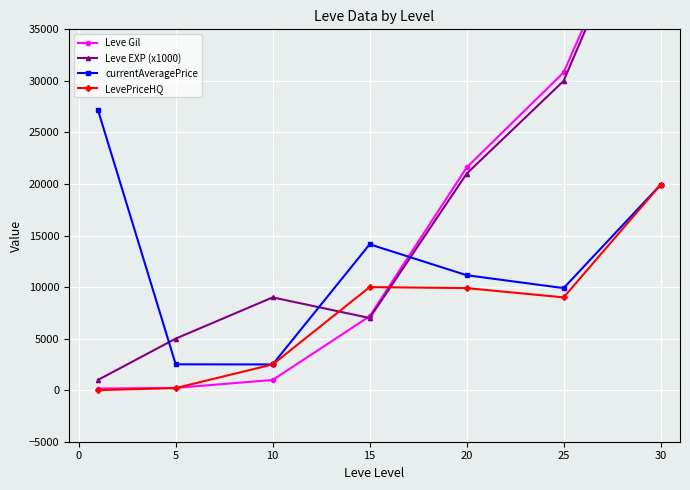

The value of LevePriceHQ at 10 is 4436. True or false?

False